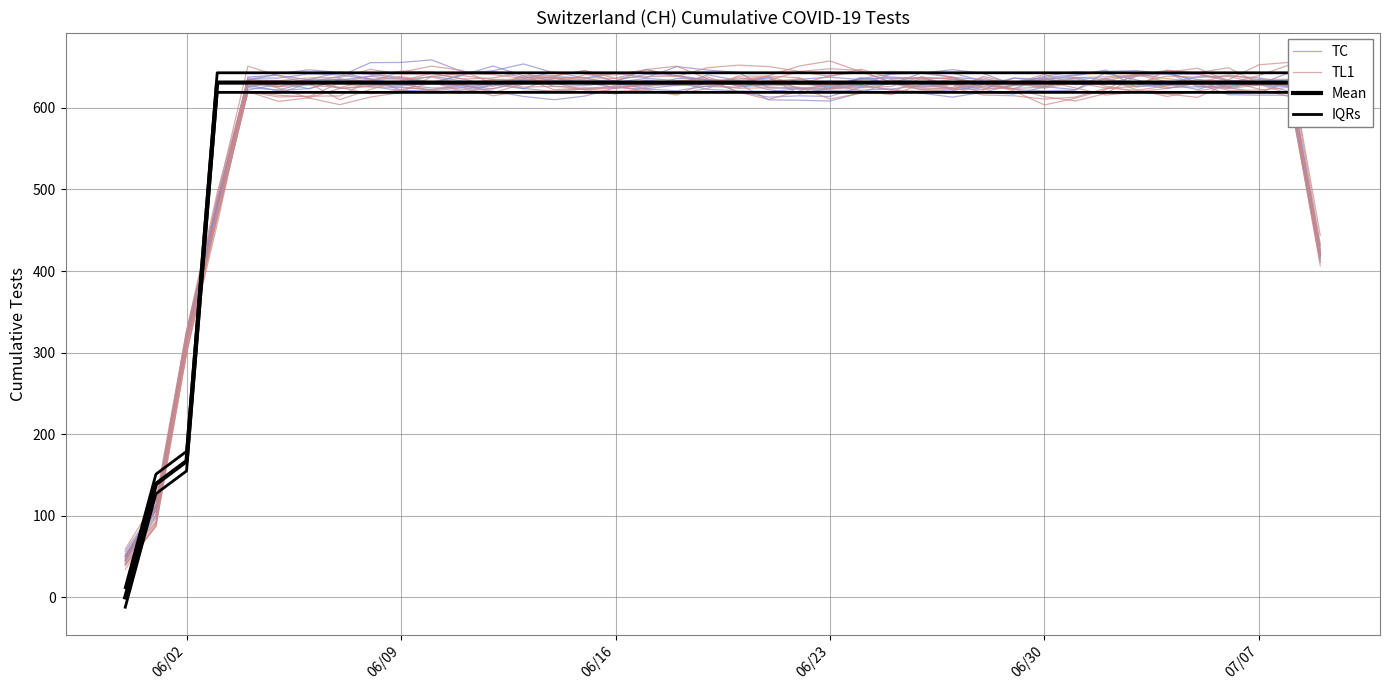

What is the difference between the maximum and minimum values in the TC series?

593.4